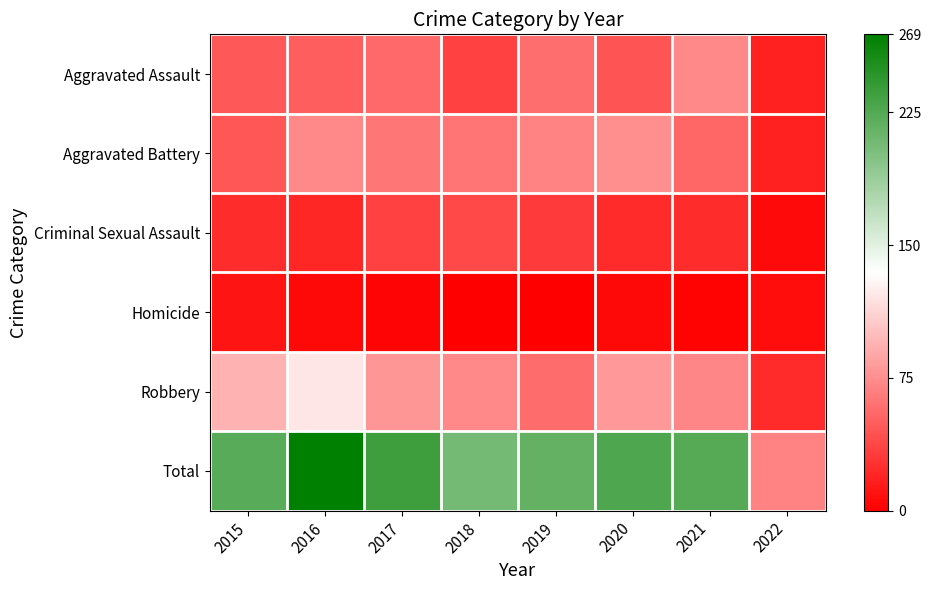

What is the spread (max minus min) of values at 2017?

233